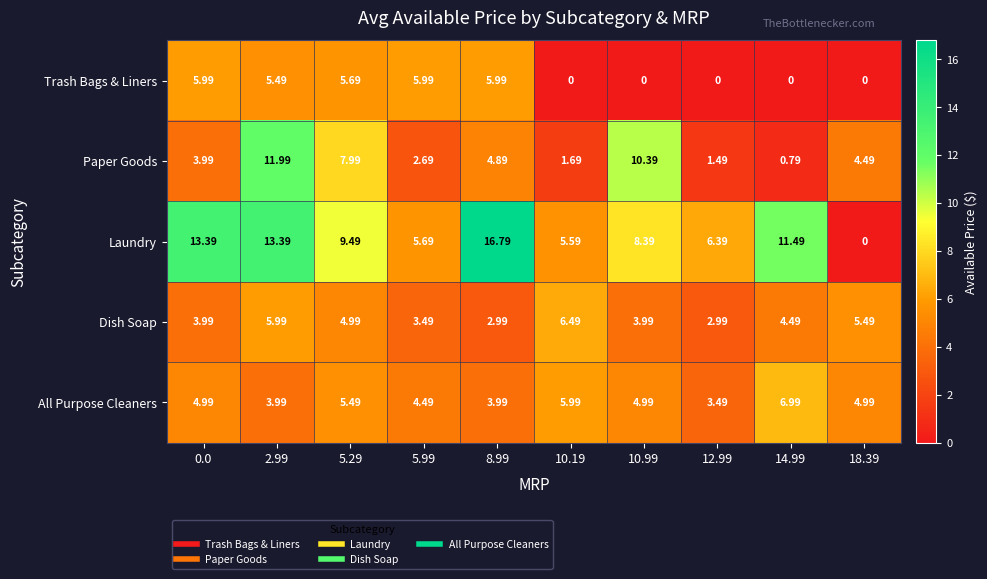

Which series has the largest total across all categories?

Laundry